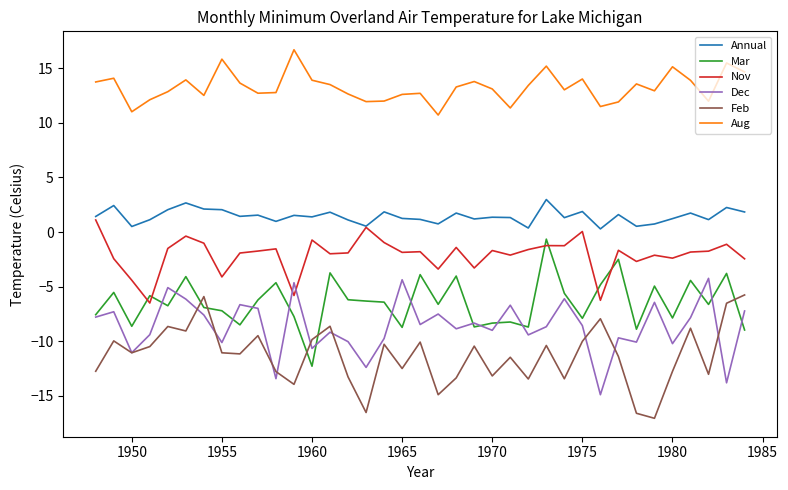

True or false: Feb and Aug intersect in this chart.

False